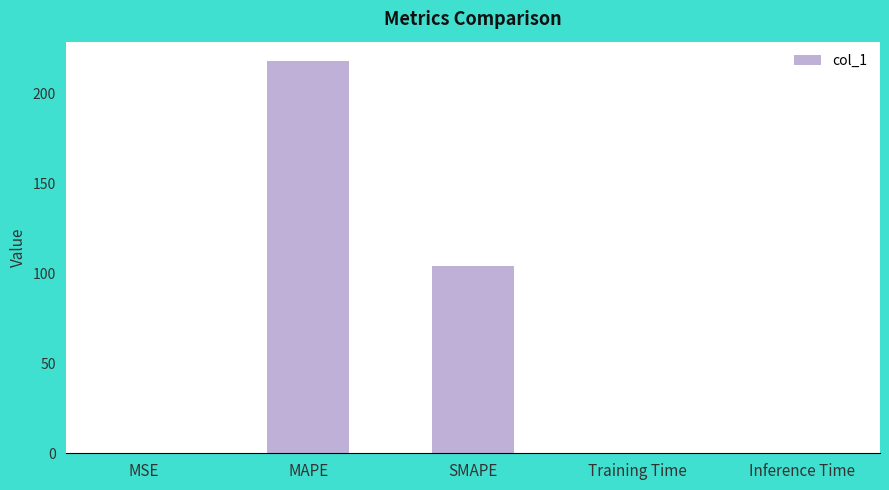

Between MAPE and Training Time, which is larger?

MAPE